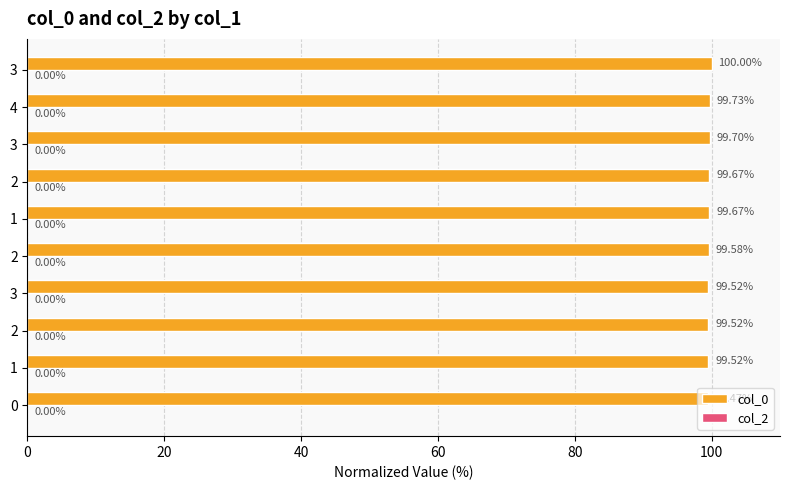

Count the number of categories in the chart.

10